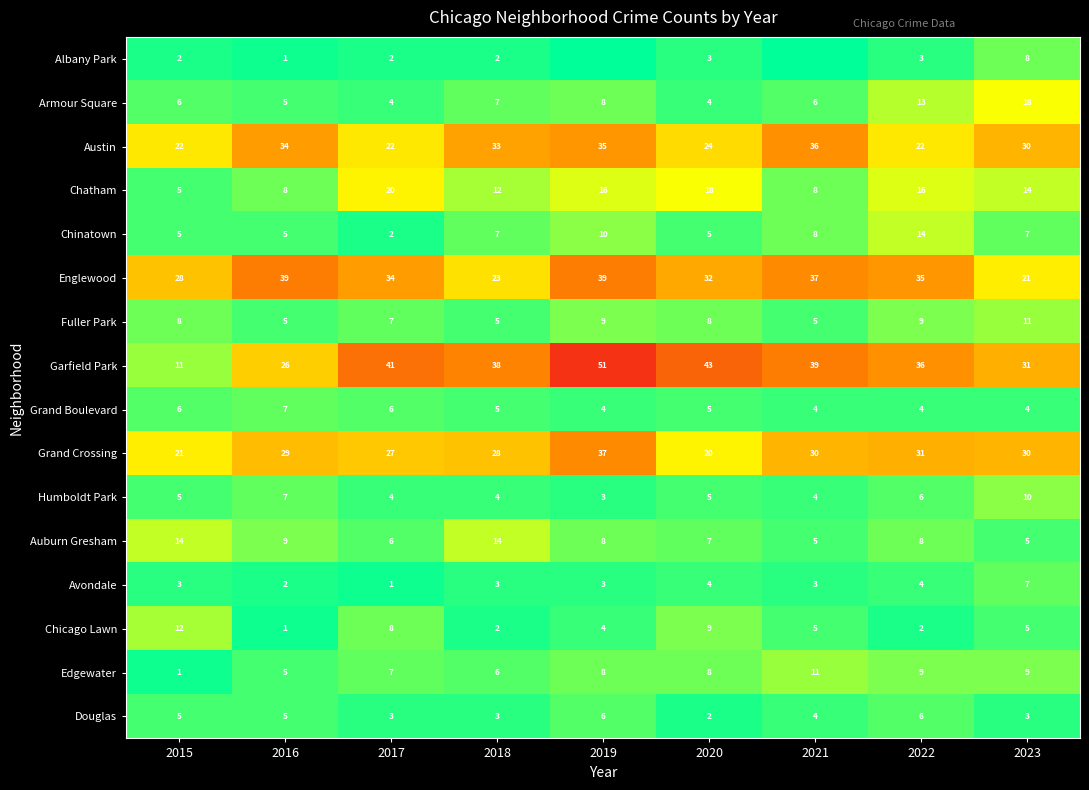

Which category has the lowest value in the Englewood series?

2023